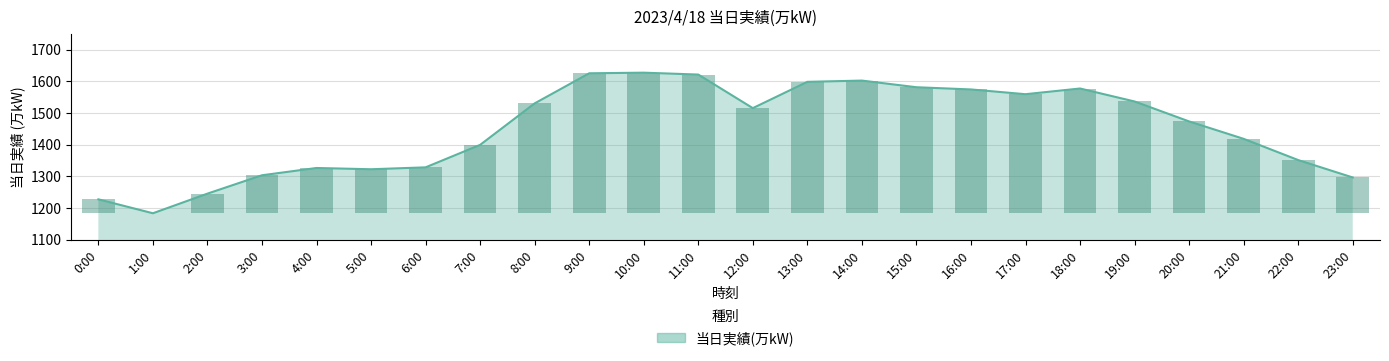

Where is the data nearest to the value 1405?

7:00